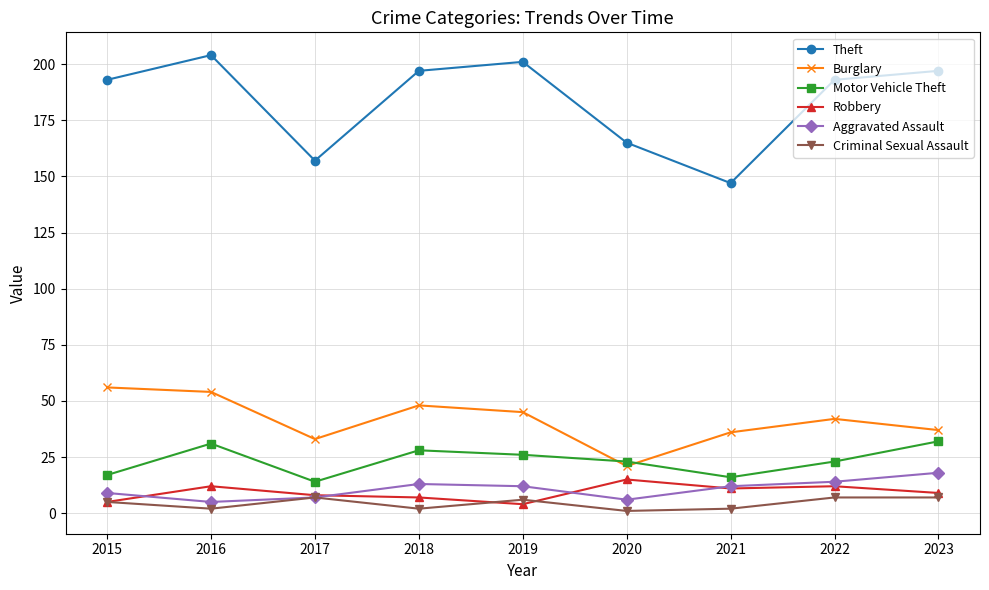

Reading left to right, extract all data points from this chart.

Theft: 193	204	157	197	201	165	147	193	197
Burglary: 56	54	33	48	45	21	36	42	37
Motor Vehicle Theft: 17	31	14	28	26	23	16	23	32
Robbery: 5	12	8	7	4	15	11	12	9
Aggravated Assault: 9	5	7	13	12	6	12	14	18
Criminal Sexual Assault: 5	2	7	2	6	1	2	7	7